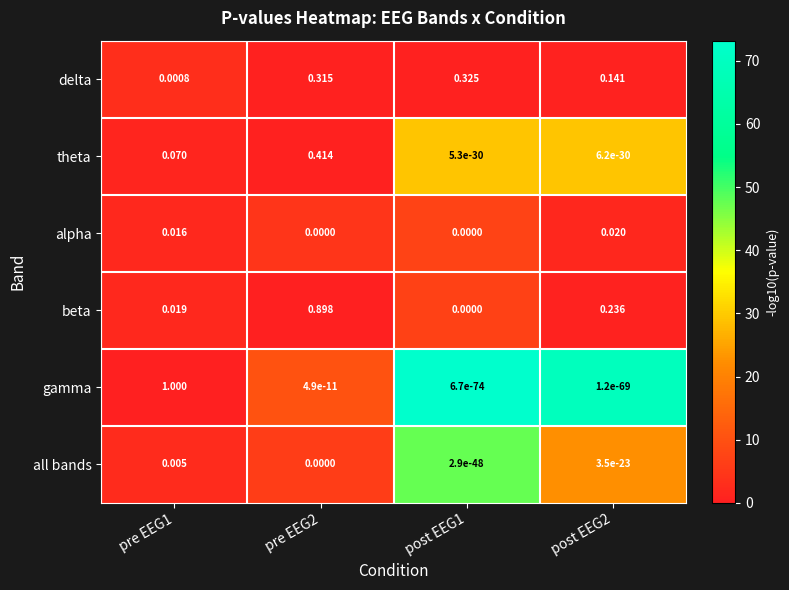

Between pre EEG1 and pre EEG2, which series saw the biggest shift?

gamma